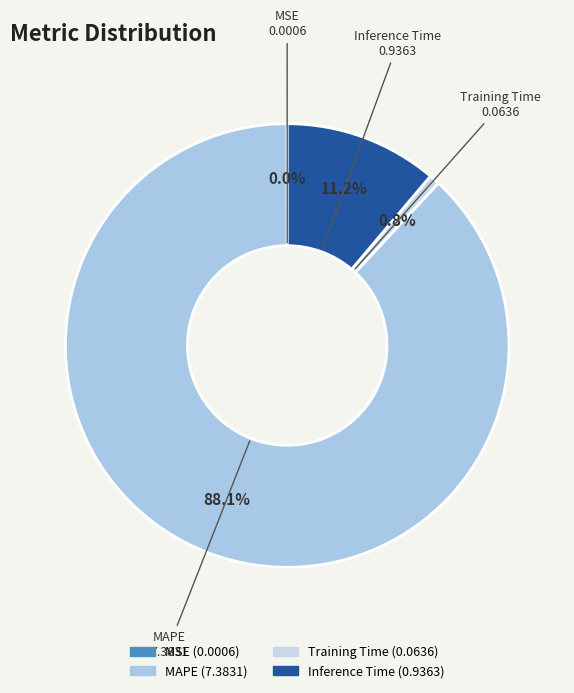

Which has a higher value, Training Time or Inference Time?

Inference Time